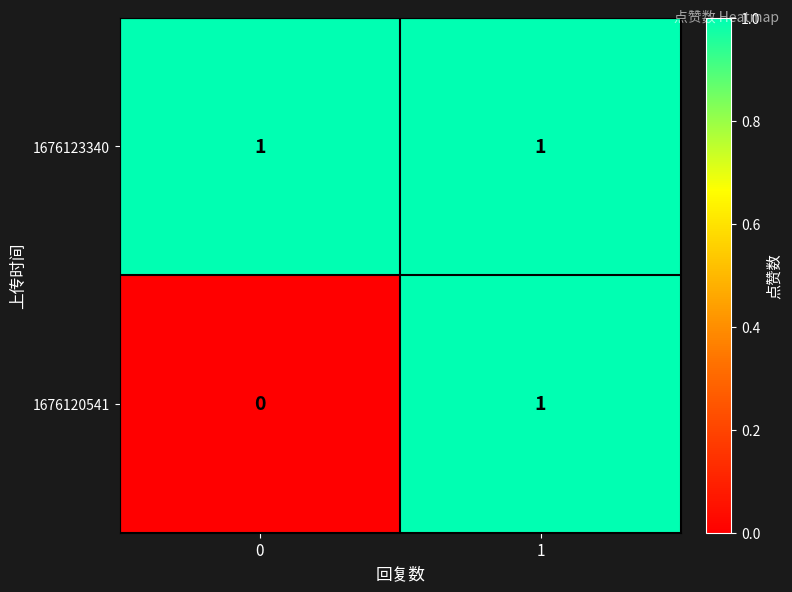

List the labels in order of 1676120541 value, smallest first.

0, 1